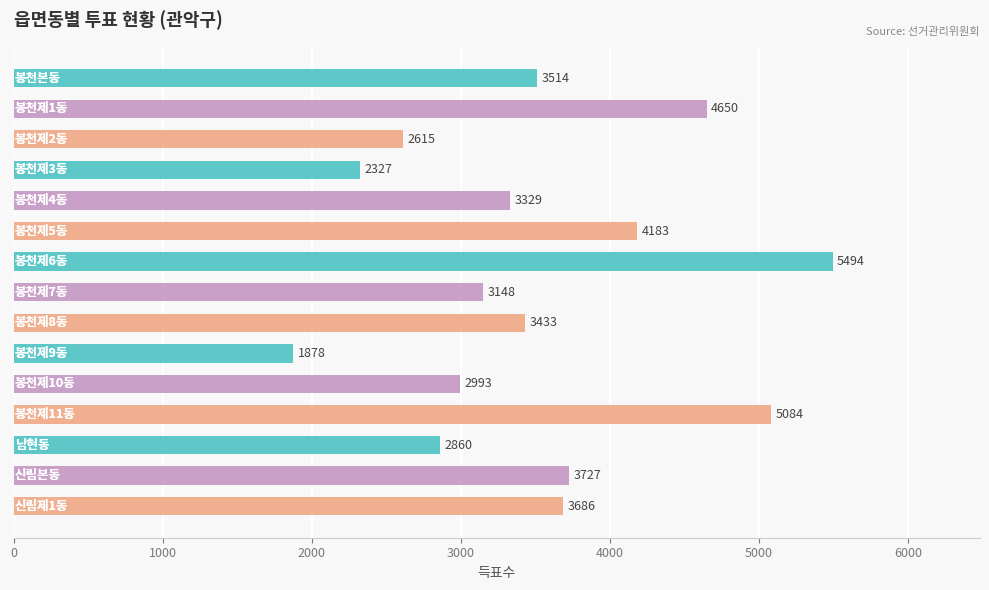

What is the value of the 10th bar from the top?

1878